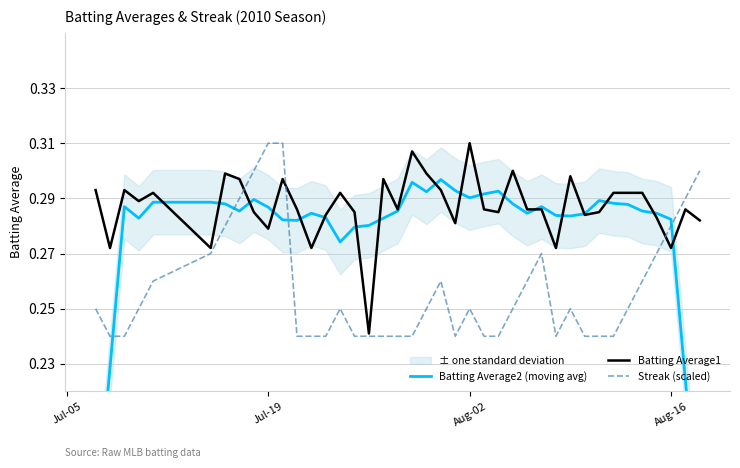

What is the average value of the Batting Average1 series?

0.3